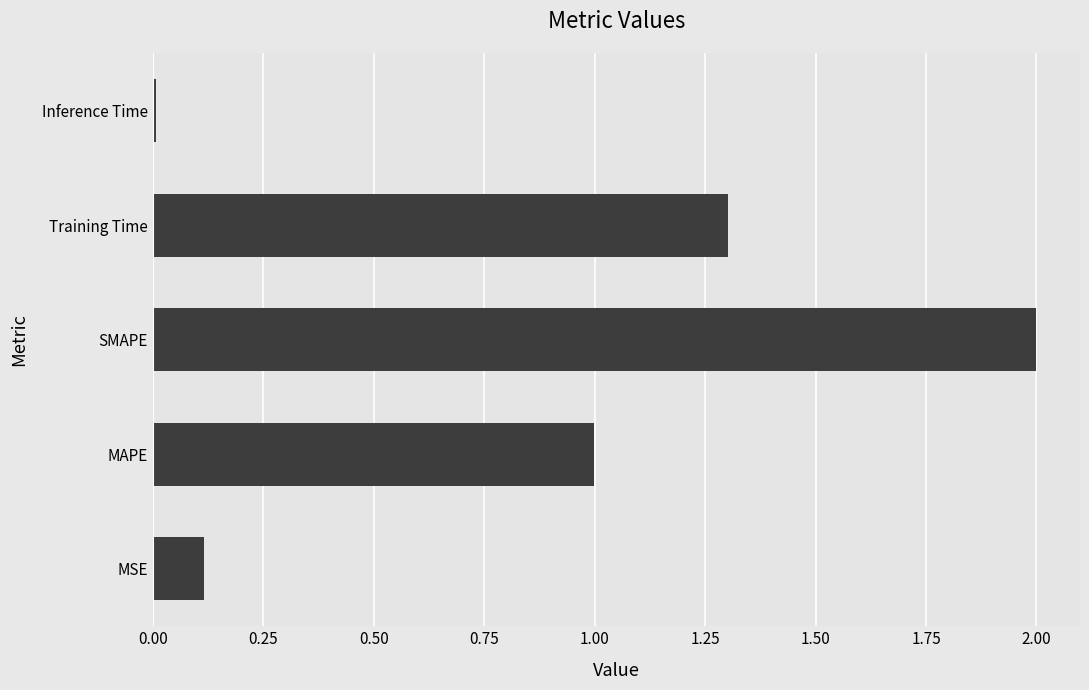

The chart shows a value of 2.6 at SMAPE. True or false?

False